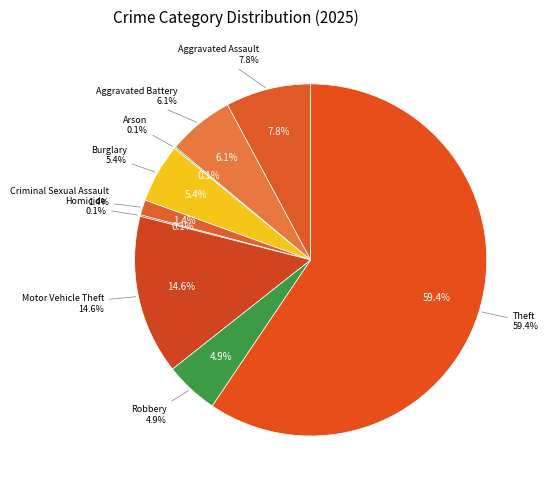

Is Aggravated Assault the majority of the pie?

No